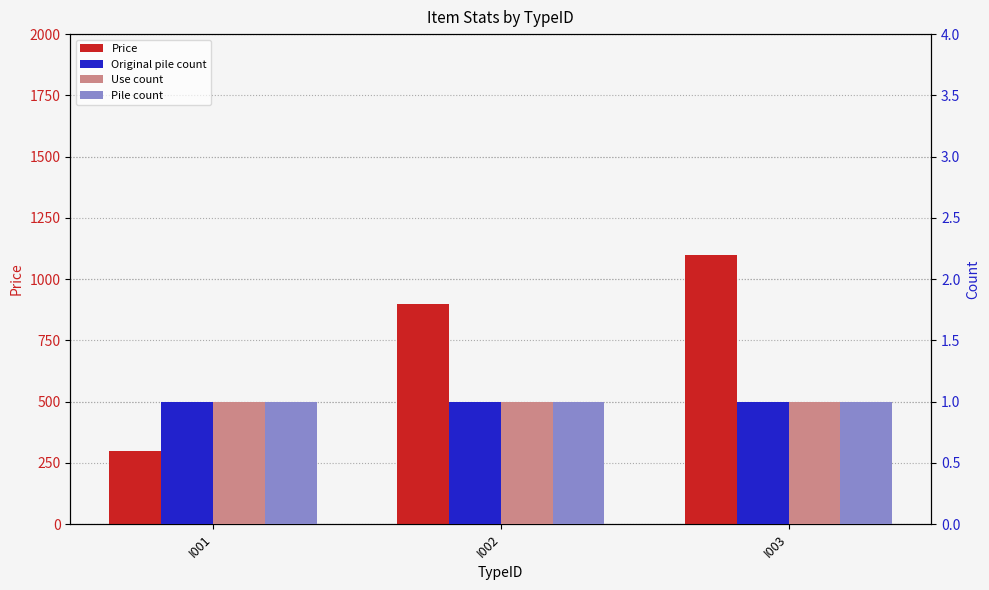

The Pile count series shows 1 at I001. True or false?

True